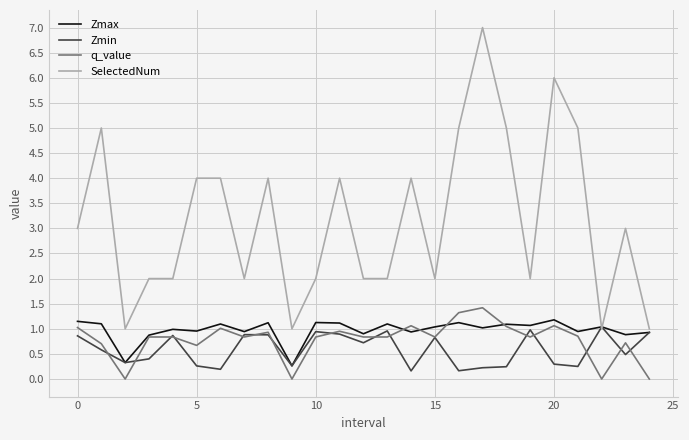

Which series has the largest total across all categories?

SelectedNum